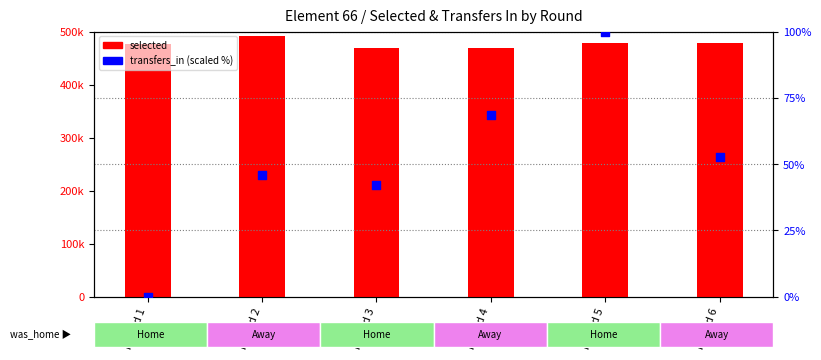

Which series contains the lowest Y value?

transfers_in (scaled %)